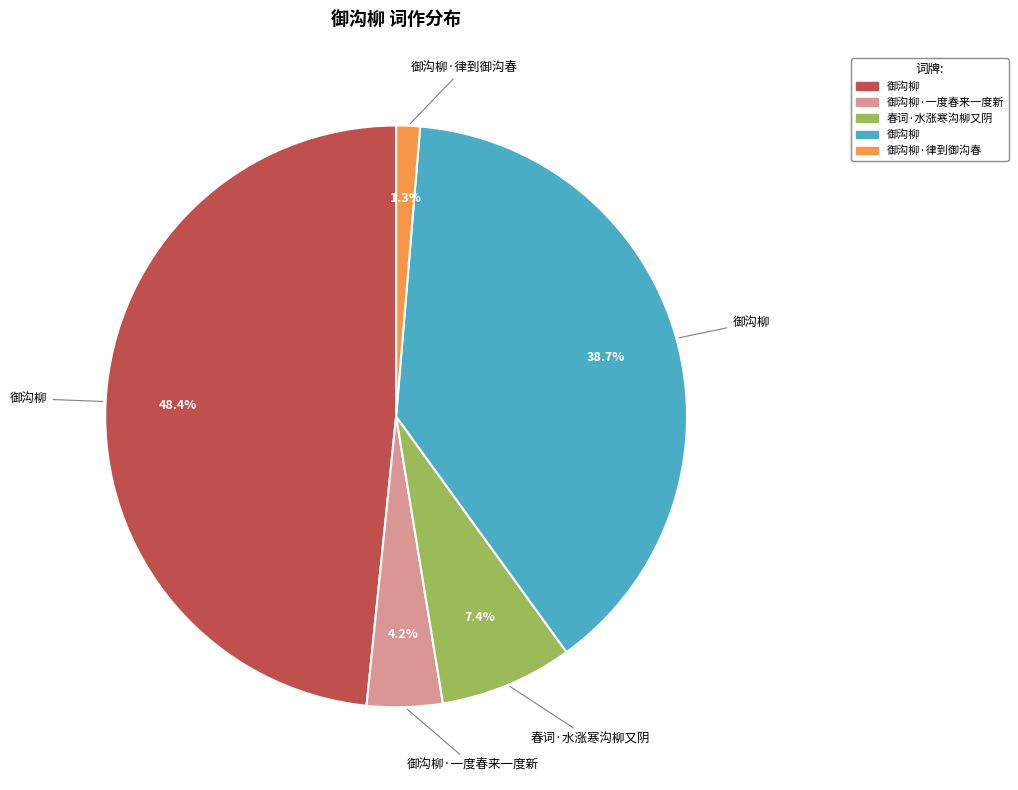

Is there any slice that represents more than half of the pie?

No